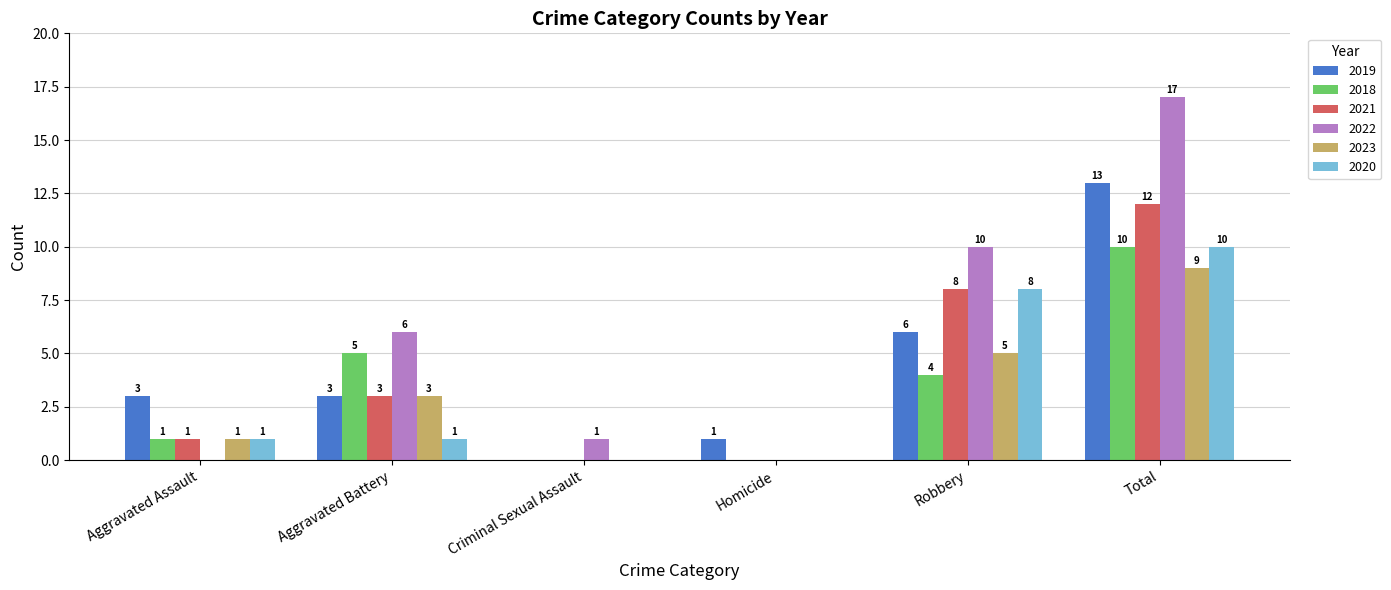

Is the value of 2022 at Total greater than the value of 2018 at Criminal Sexual Assault?

Yes